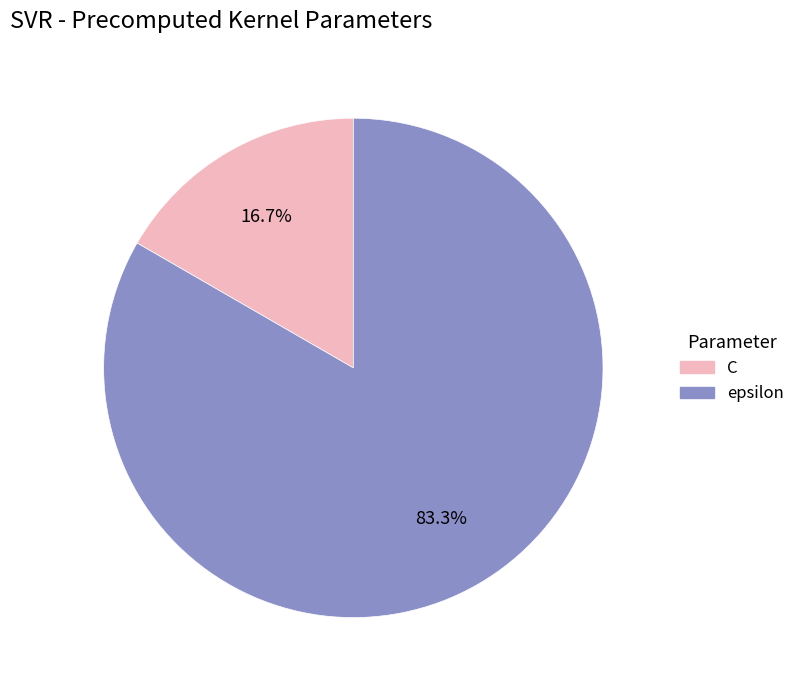

The C slice represents 31% of the pie. True or false?

False